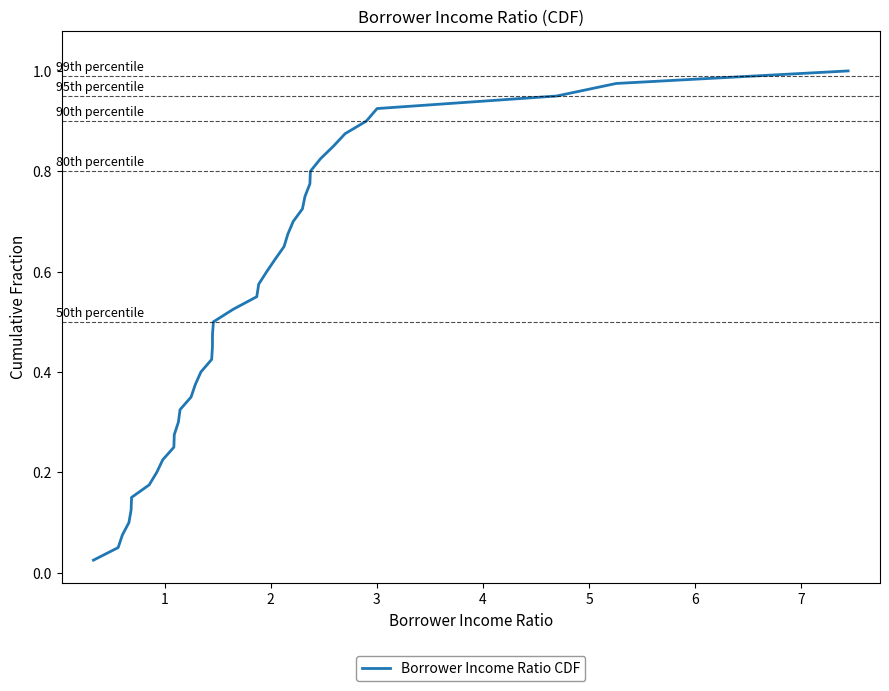

Does the chart have visible grid lines?

No